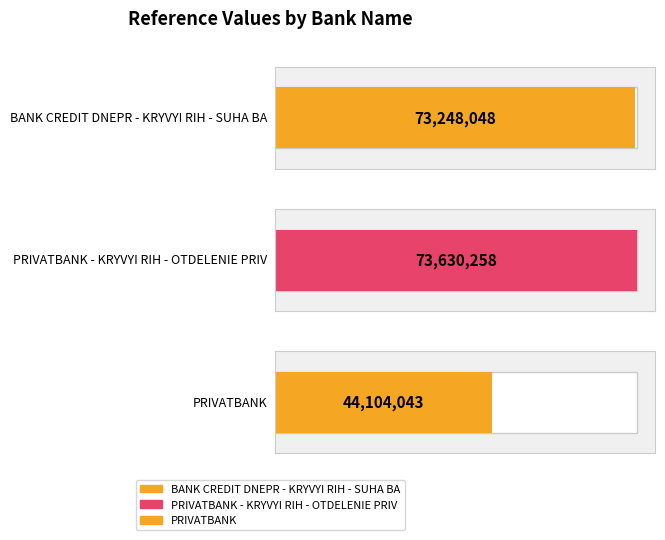

Reading left to right, what are all the values shown in this chart?

BANK CREDIT DNEPR - KRYVYI RIH - SUHA BA=73248048	PRIVATBANK - KRYVYI RIH - OTDELENIE PRIV=73630258	PRIVATBANK=44104043